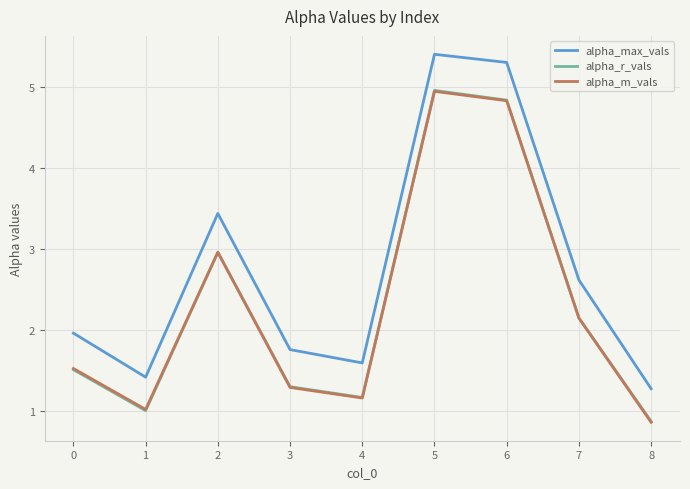

Which series has the widest spread of values?

alpha_max_vals